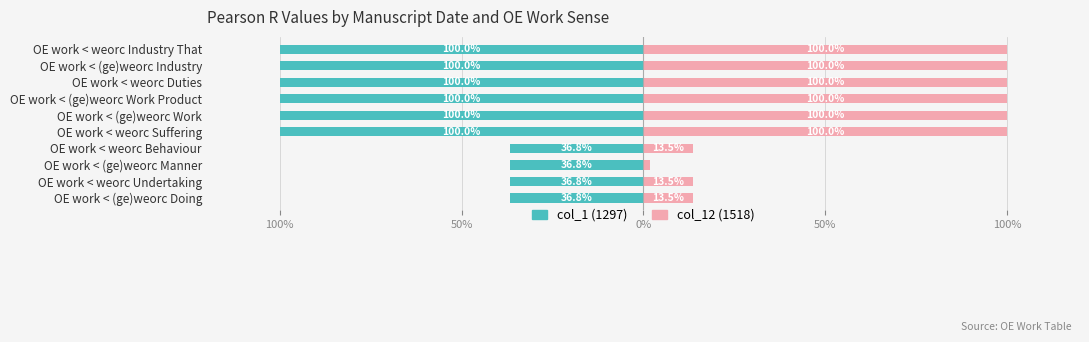

Which has a higher value, OE work < (ge)weorc Doing or OE work < weorc Duties?

OE work < (ge)weorc Doing